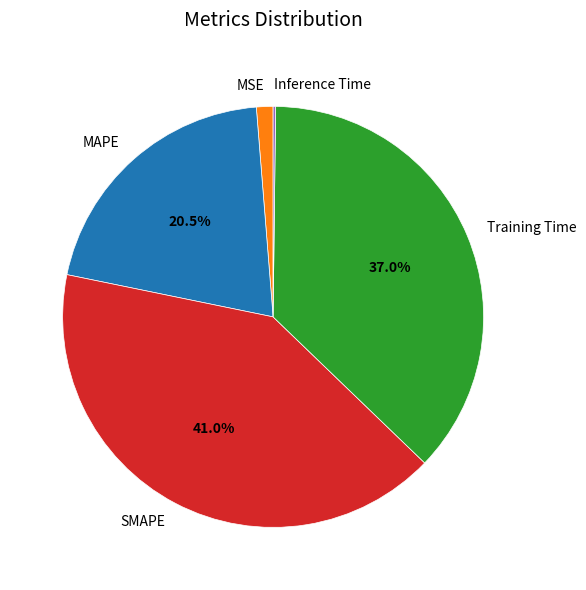

What percentage is NOT represented by SMAPE?

59.0%